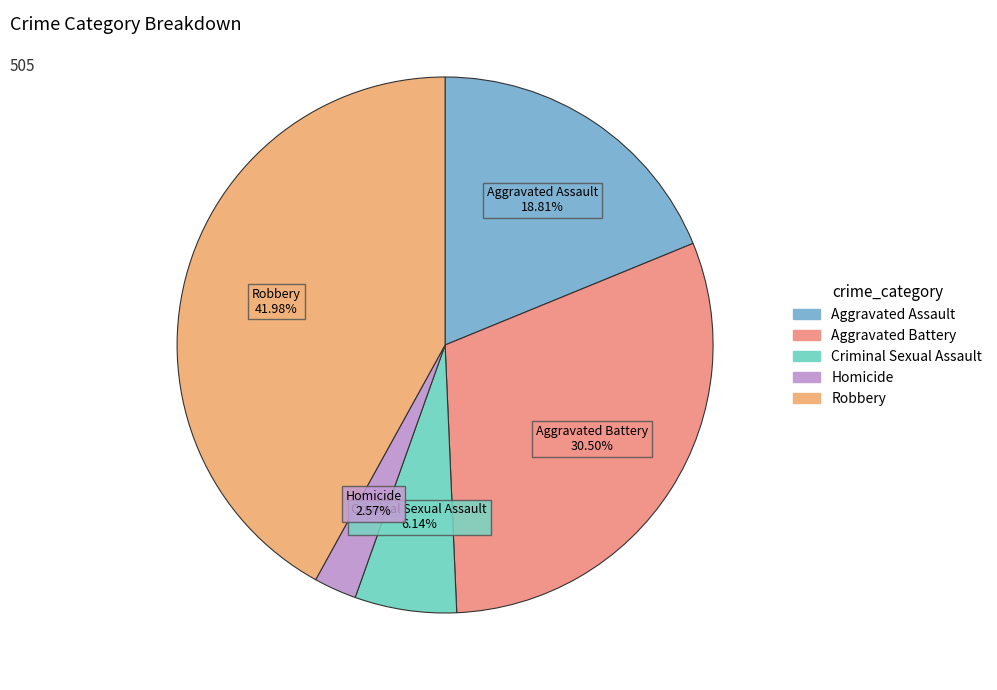

What percentage is the Criminal Sexual Assault slice, to the nearest percent?

6%